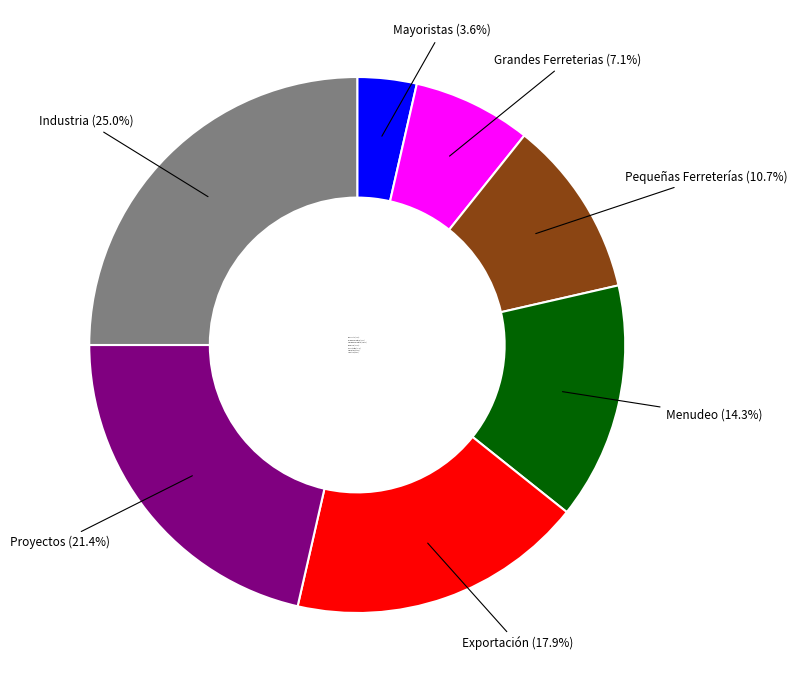

Which has a higher value, Mayoristas (3.6%) or Menudeo (14.3%)?

Menudeo (14.3%)